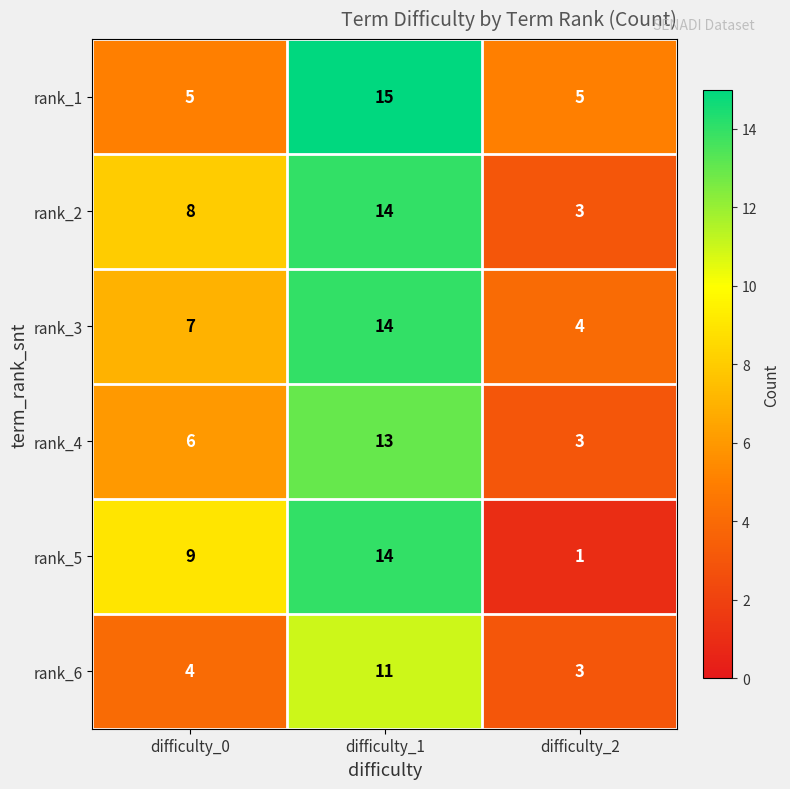

The value of rank_6 at difficulty_2 is 4. True or false?

False